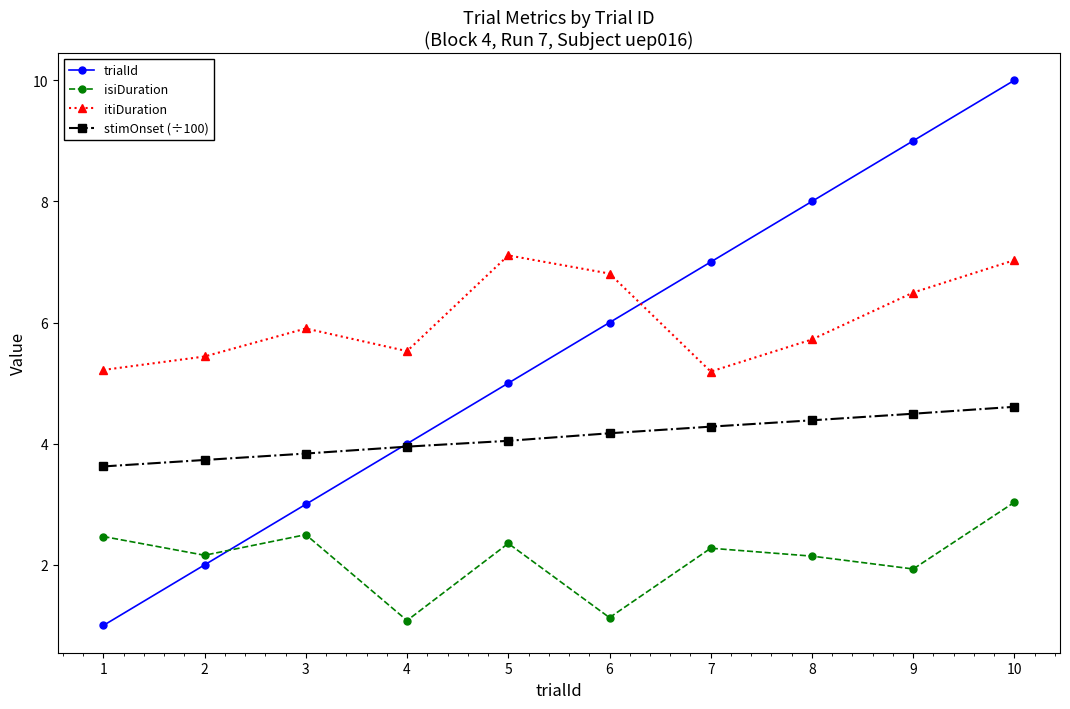

What is the difference between the highest and lowest values at 7?

4.7